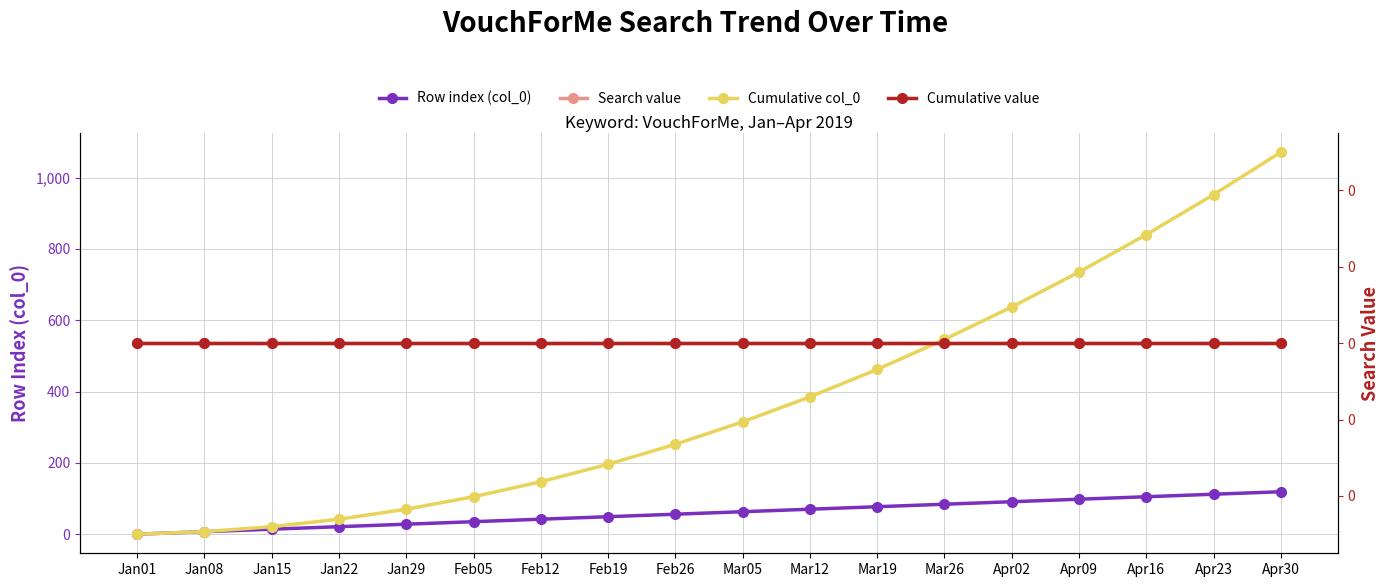

Which category has the highest value in the Cumulative col_0 series?

Apr30